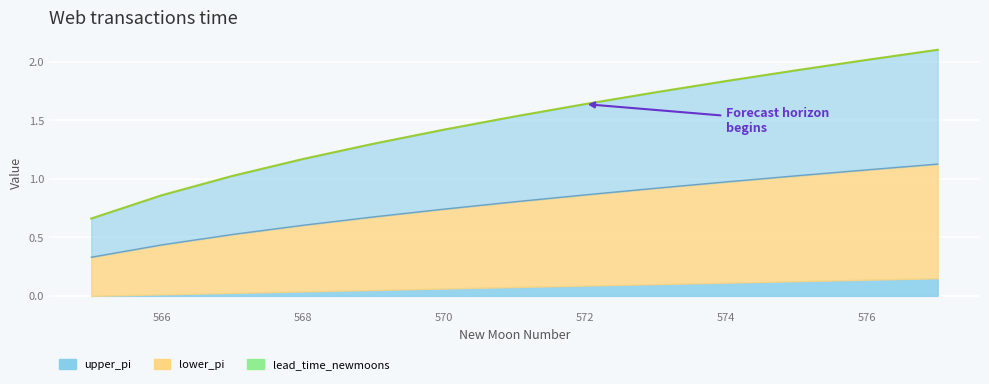

Which has a higher value, 574 or 571?

574